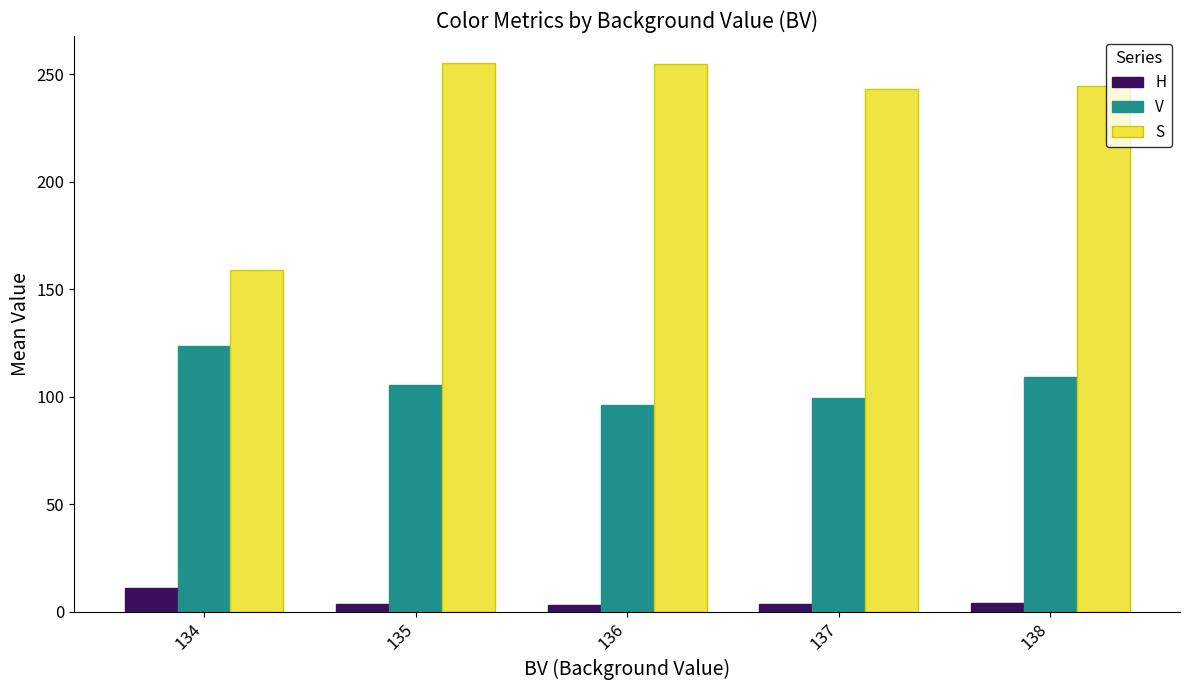

What is the highest value of the S series?

255.0